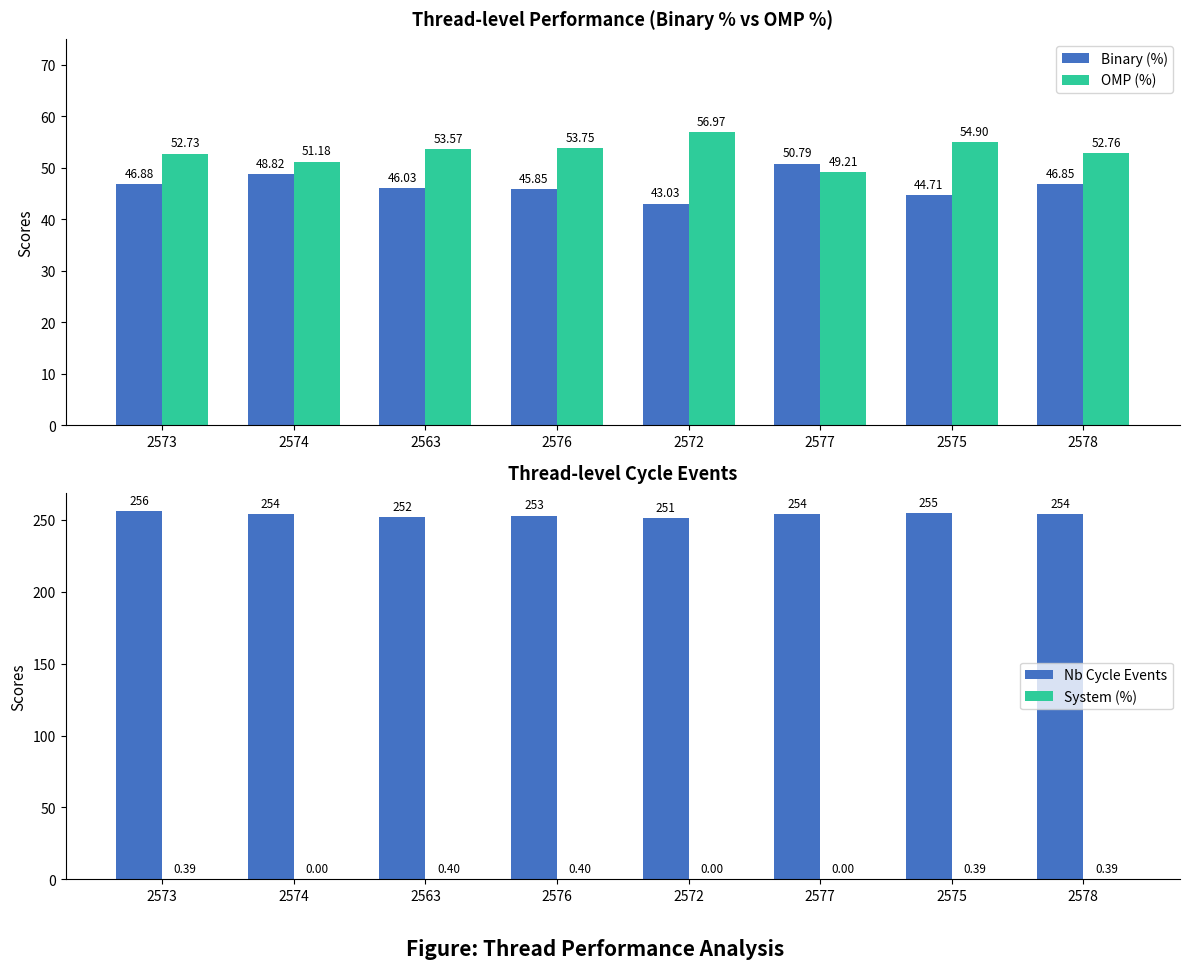

Are the bars grouped side by side (vs. stacked)?

Yes